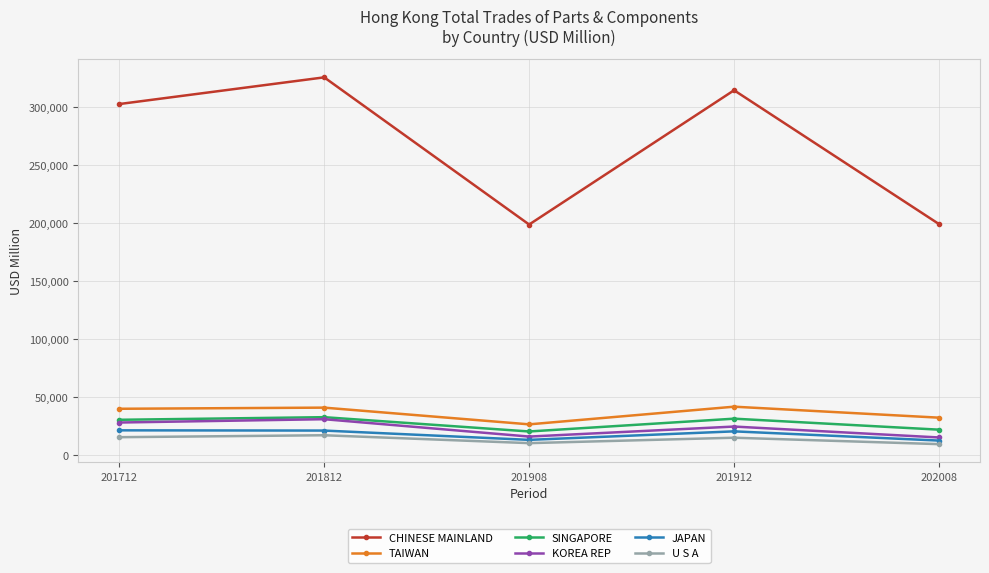

True or false: KOREA REP and CHINESE MAINLAND intersect in this chart.

False